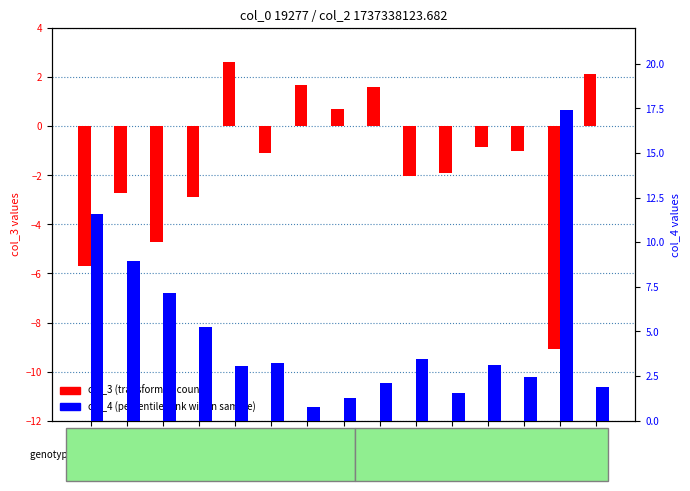

What is the minimum value for col_4 (percentile rank)?

0.8